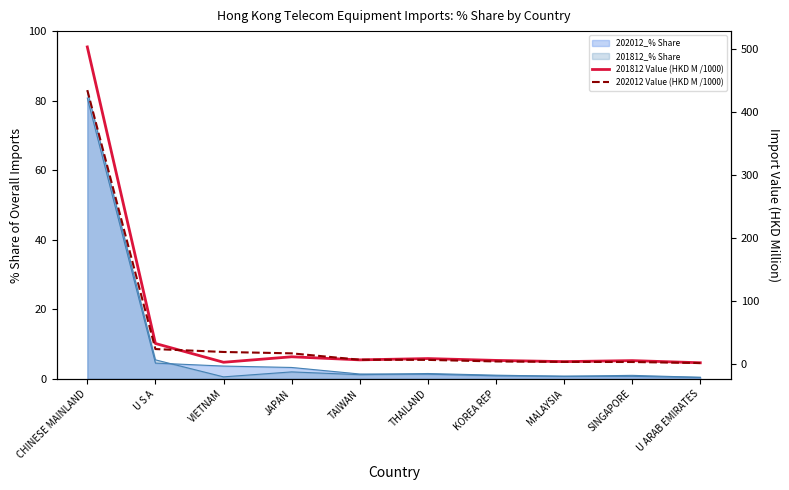

At which category is the sum across all series the highest?

CHINESE MAINLAND